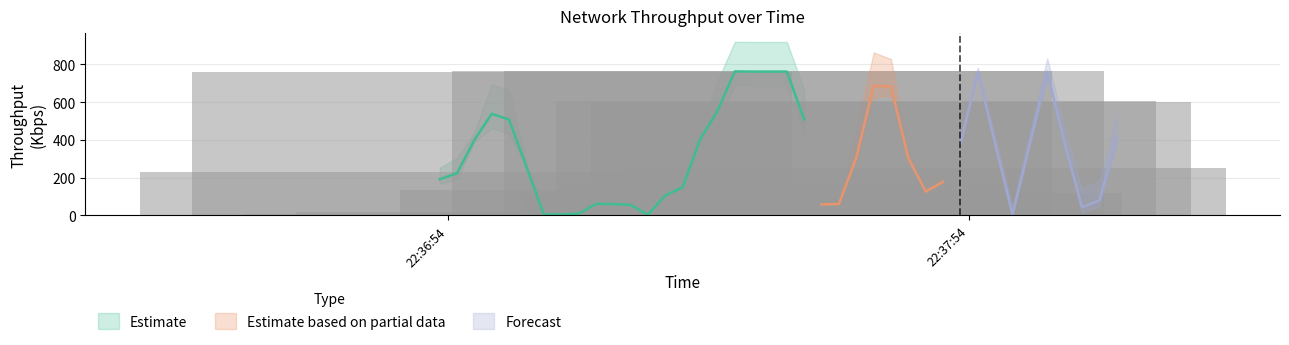

Is it true that the value at 19 is 1037.1?

False